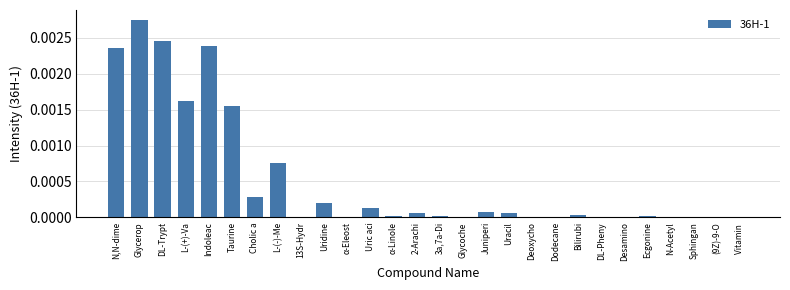

Is it true that the value at Uridine is 0.0?

True